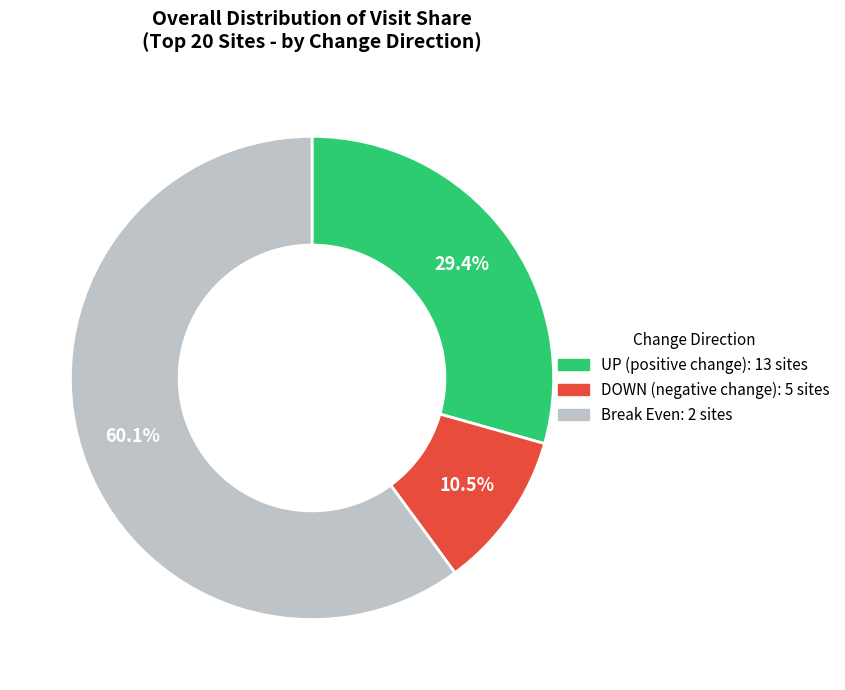

Is there any slice that represents more than half of the pie?

Yes